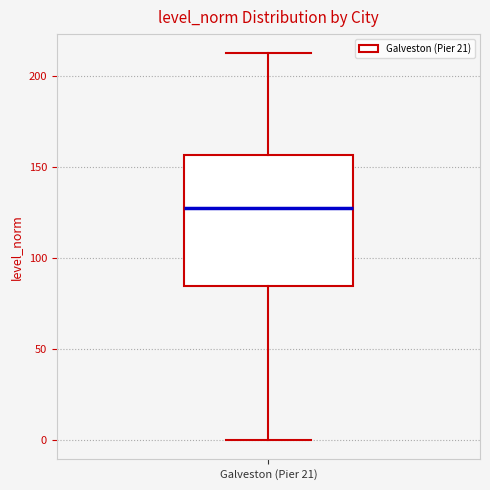

Read this box plot against the y-axis: the position of the median line, the range covered by the box, and the ends of both whiskers. The values are not printed on the chart, so give them approximately, as read against the axis.

median 130, box 85 to 155, whiskers 0 to 210